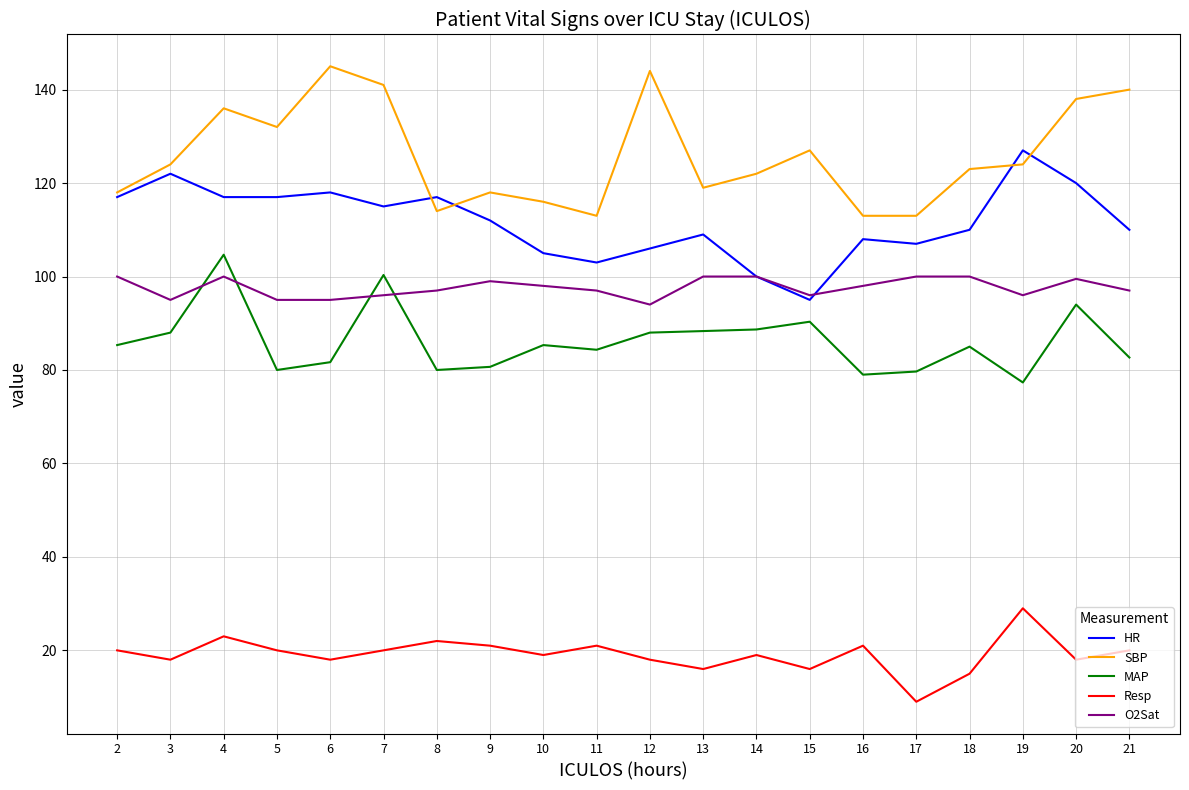

Is the value of O2Sat at 14 greater than the value of SBP at 2?

No